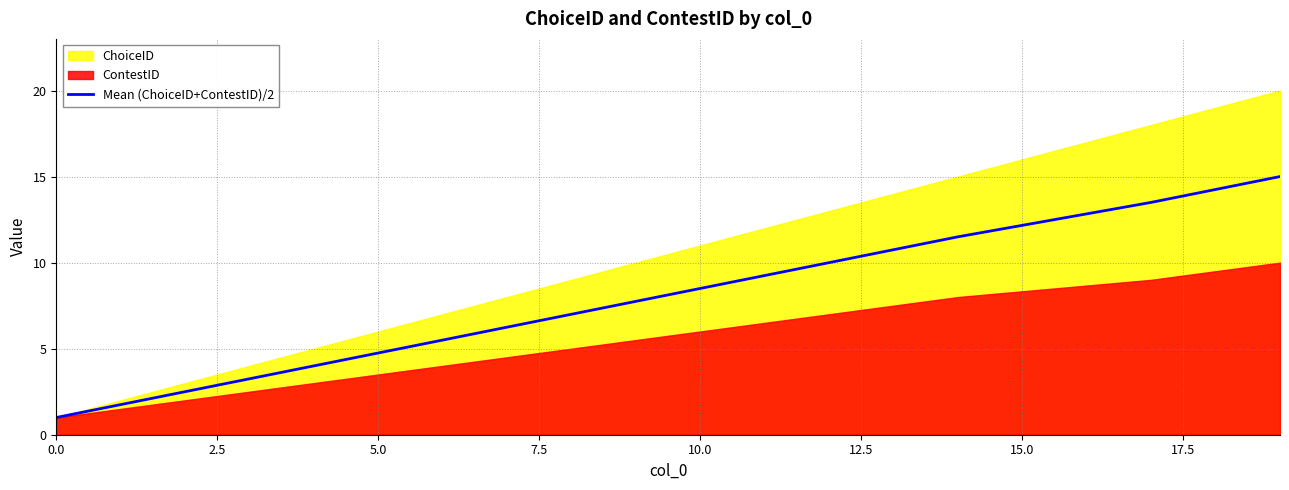

Where does the Mean (ChoiceID+ContestID)/2 series first go above 8?

10.0